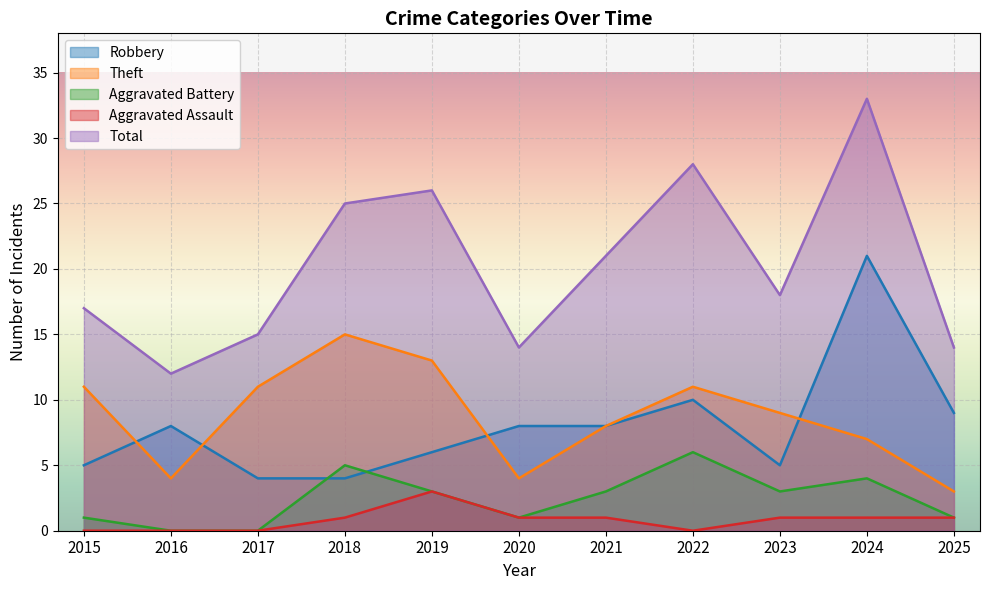

At which category is the sum across all series the highest?

2024